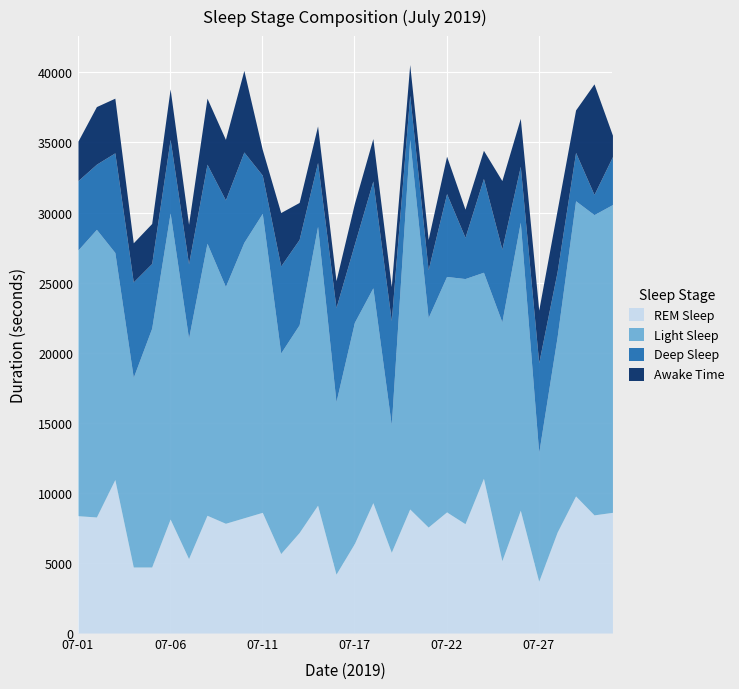

Which series changed the most between 07-21 and 07-22?

Deep Sleep